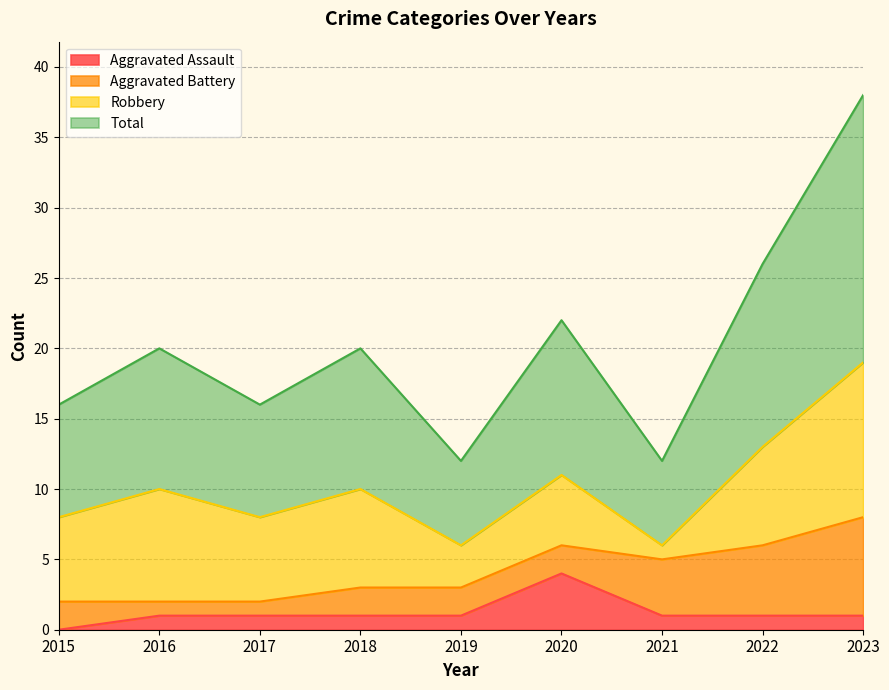

At which label does Aggravated Assault reach its minimum?

2015